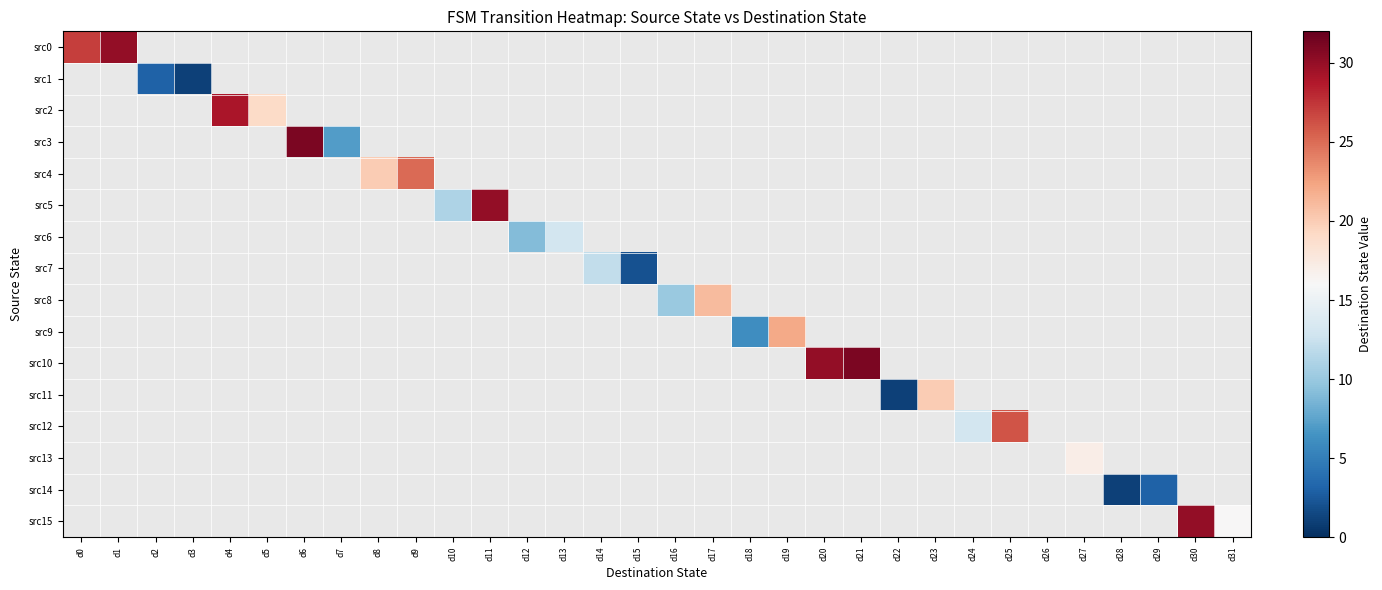

Count the number of data series in this chart.

16